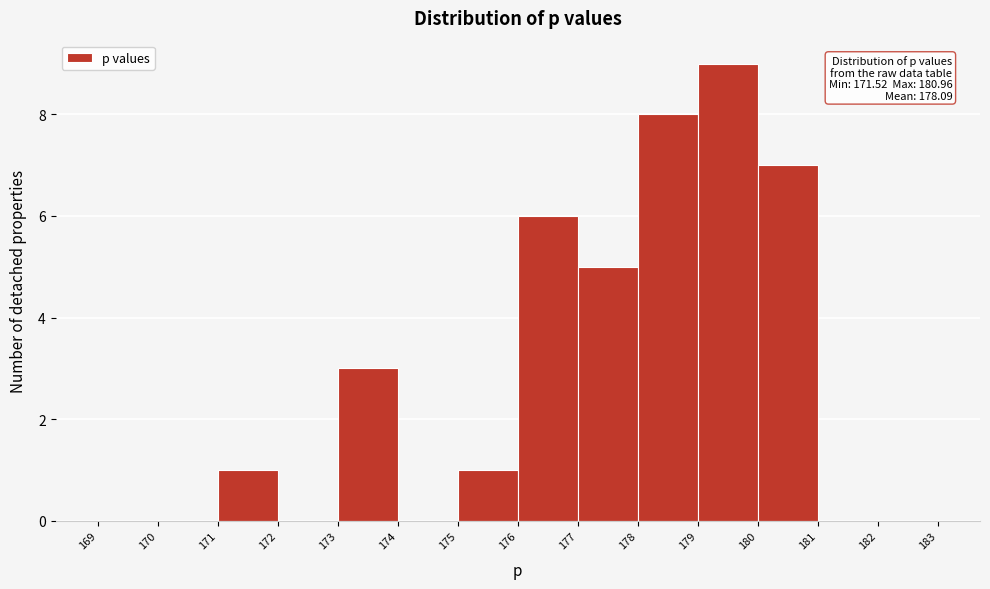

Which range on the x-axis has the tallest bar?

179 to 180